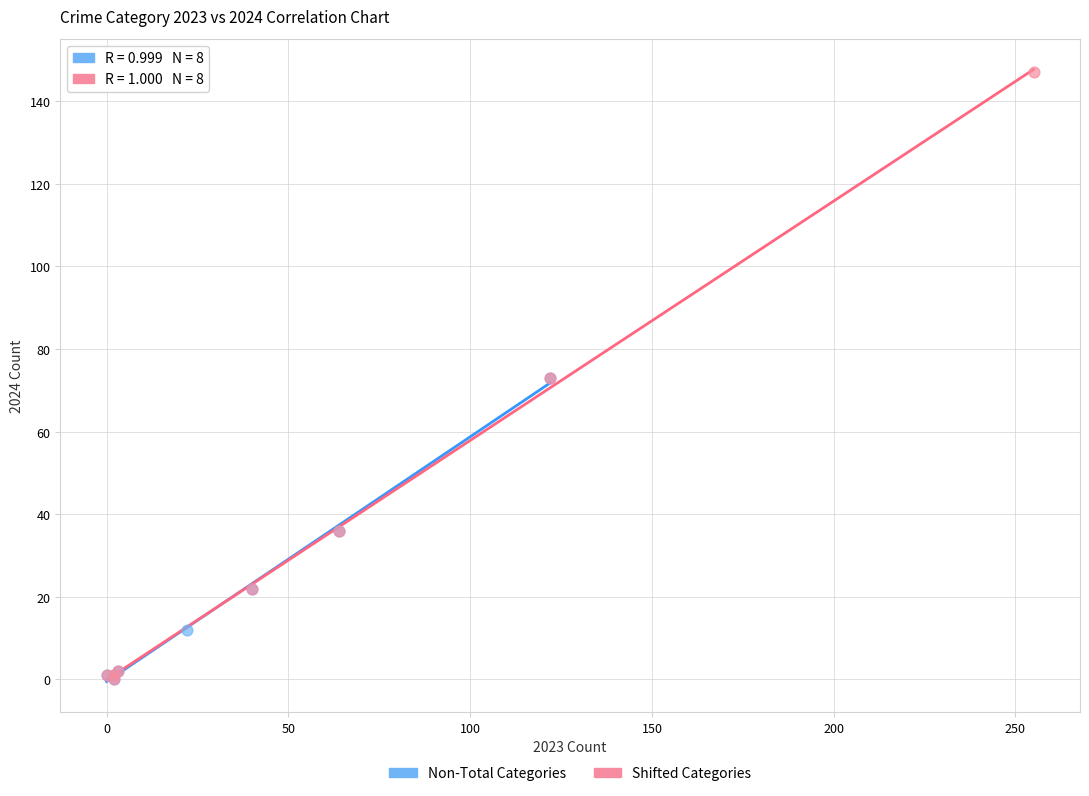

Which series contains the highest Y value?

Shifted Categories